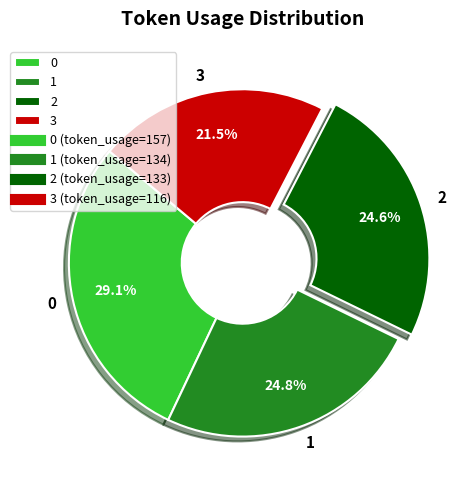

Combined, do 0 and 3 account for over 50%?

Yes